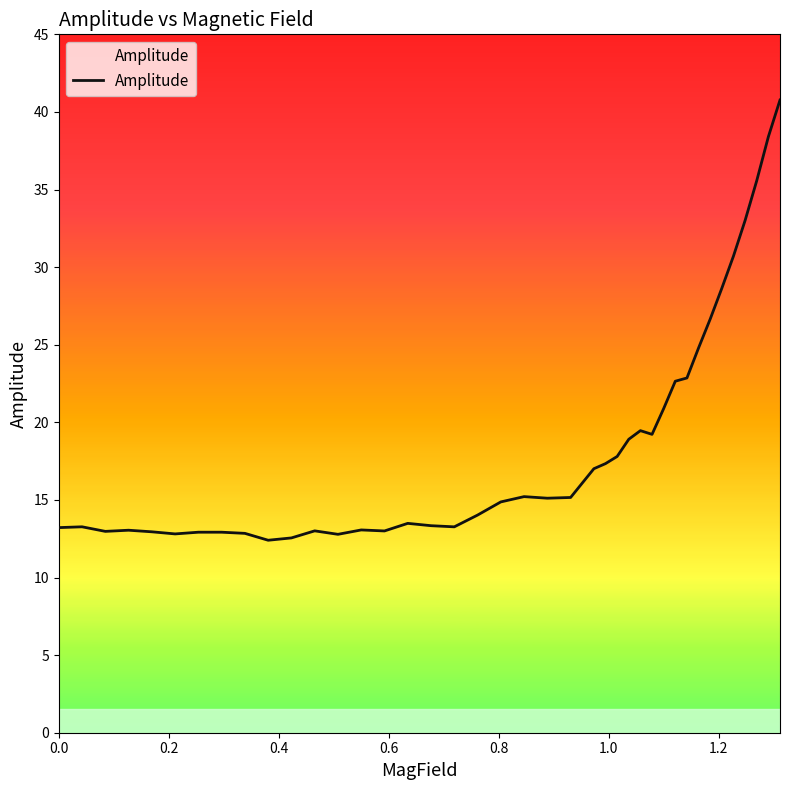

What is the maximum value shown in the chart?

40.8